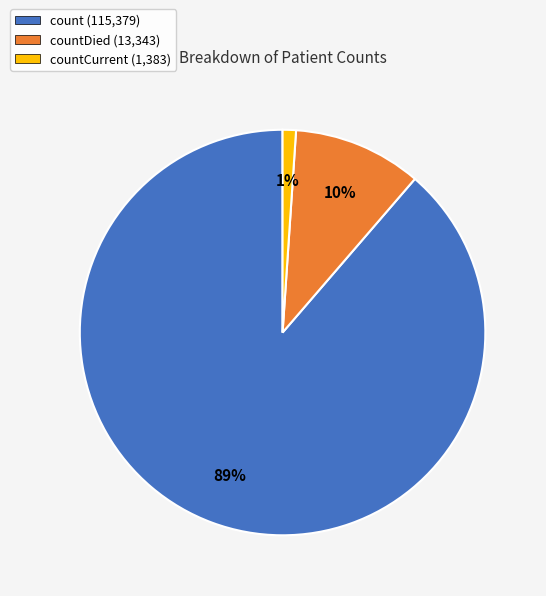

To the nearest percent, what is the difference between the largest and smallest slice percentages?

88%